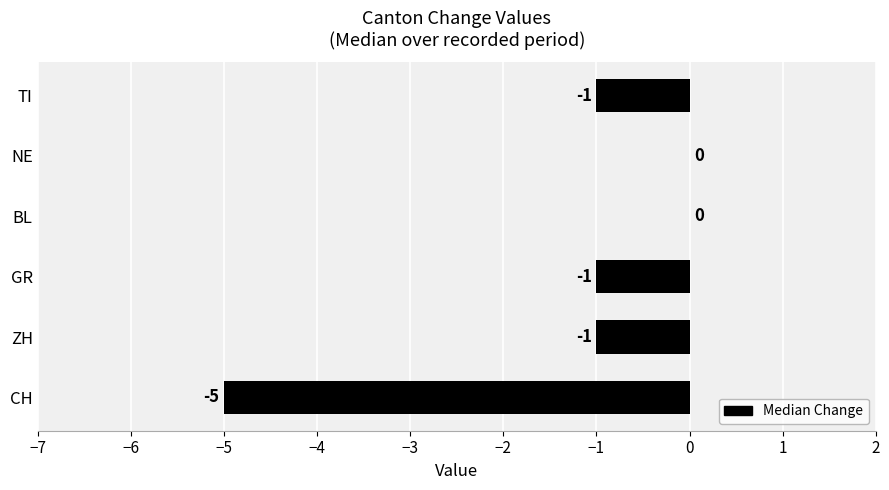

What is the sum of the values at CH and ZH?

-6